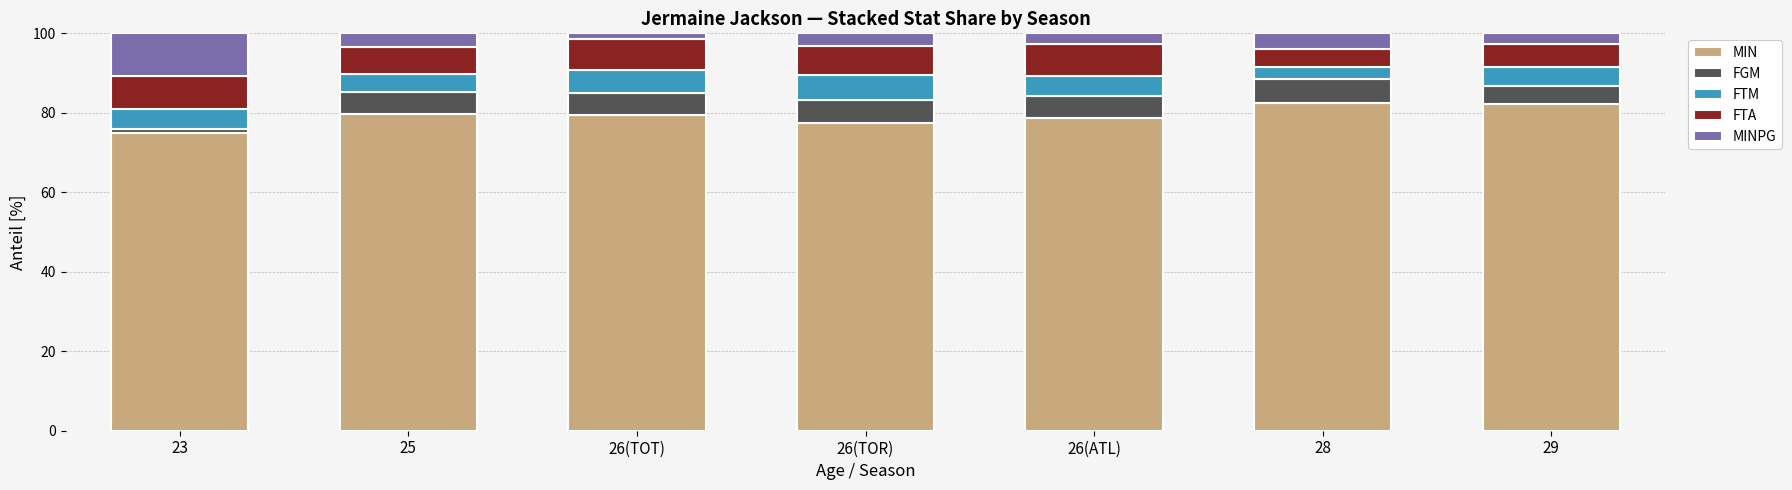

Which category has the lowest value in the MIN series?

23